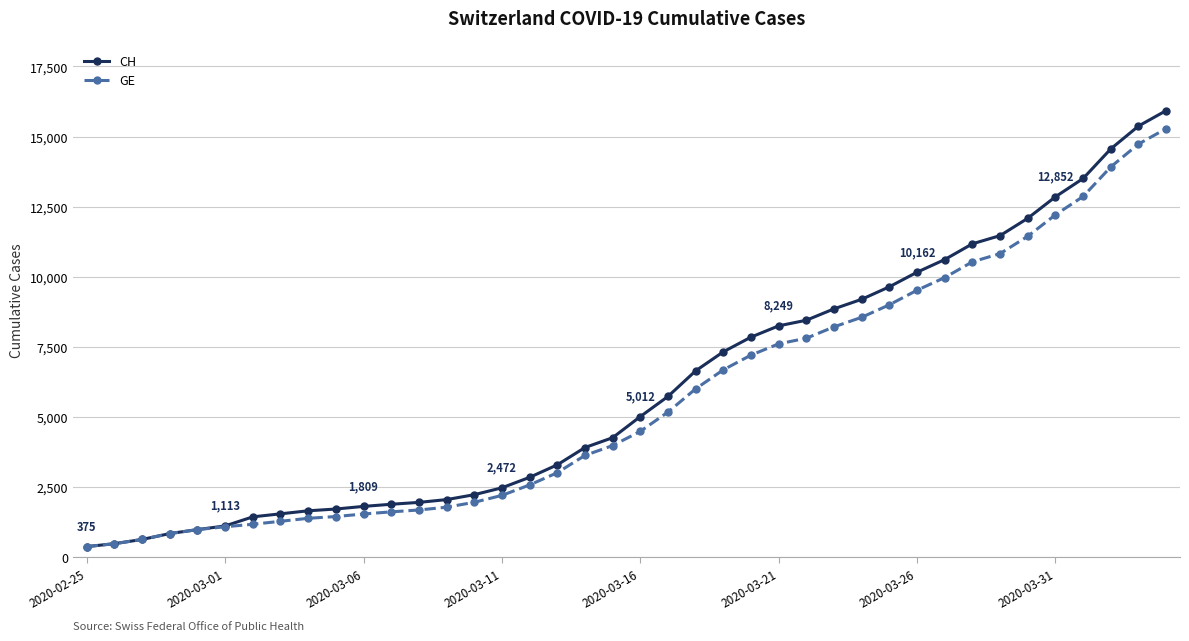

What is the value of the GE point at the 20th from the left?

3978